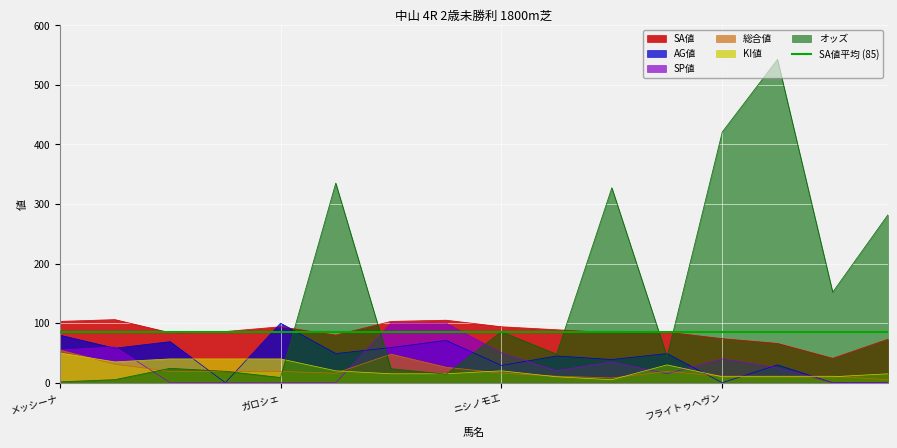

The SP値 series shows 40.0 at フライトゥヘヴン. True or false?

True